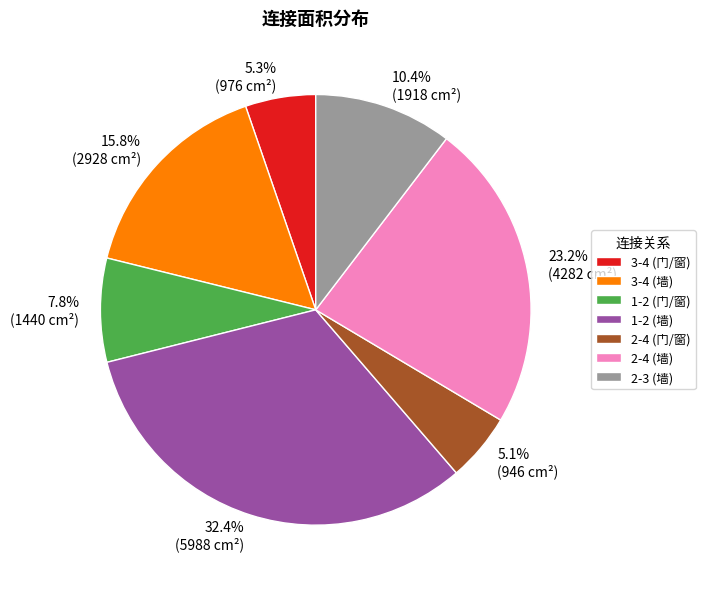

Does 2-4 (门/窗) represent more than half of the total?

No